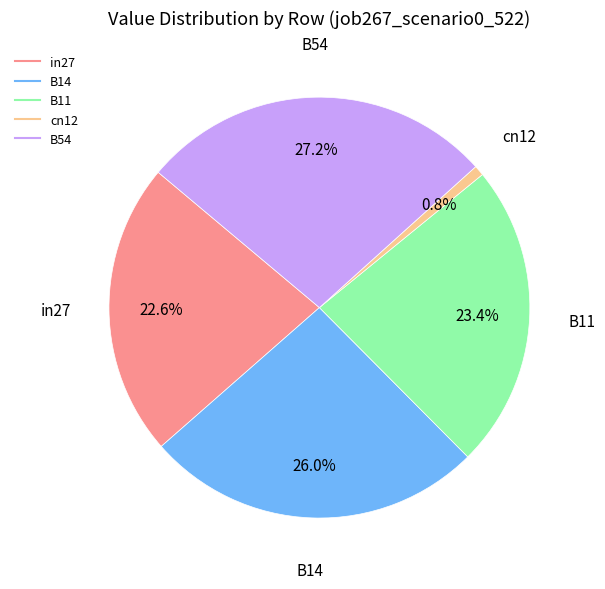

To the nearest percent, what portion does B54 represent?

27%